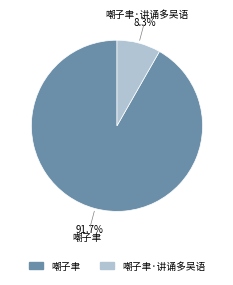

Do 嘲子聿 and 嘲子聿·讲诵多吴语 together represent more than half of the pie?

Yes